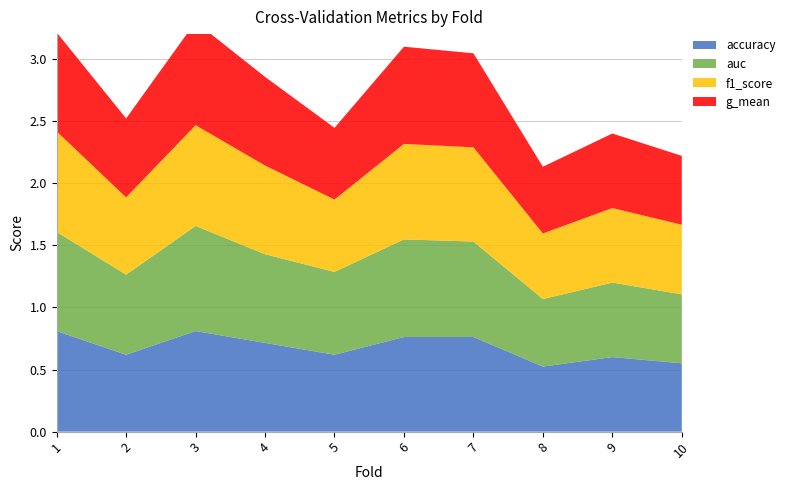

Reading left to right, list all the values displayed in this chart.

accuracy: 1=0.8	2=0.6	3=0.8	4=0.7	5=0.6	6=0.8	7=0.8	8=0.5	9=0.6	10=0.6
auc: 1=0.8	2=0.6	3=0.8	4=0.7	5=0.7	6=0.8	7=0.8	8=0.5	9=0.6	10=0.6
f1_score: 1=0.8	2=0.6	3=0.8	4=0.7	5=0.6	6=0.8	7=0.8	8=0.5	9=0.6	10=0.6
g_mean: 1=0.8	2=0.6	3=0.8	4=0.7	5=0.6	6=0.8	7=0.8	8=0.5	9=0.6	10=0.6